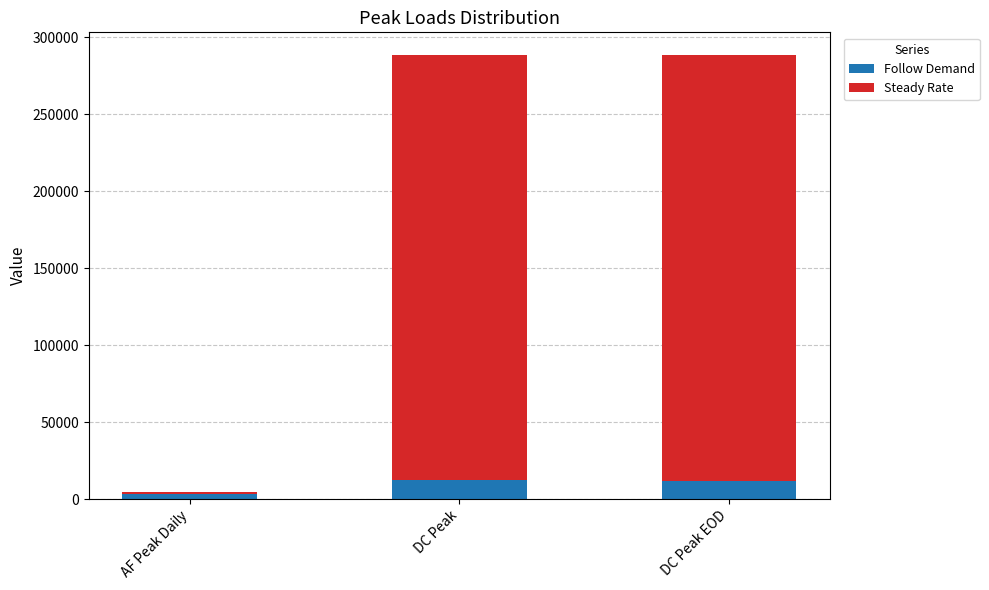

The value of Follow Demand at DC Peak EOD is 11856.4. True or false?

True